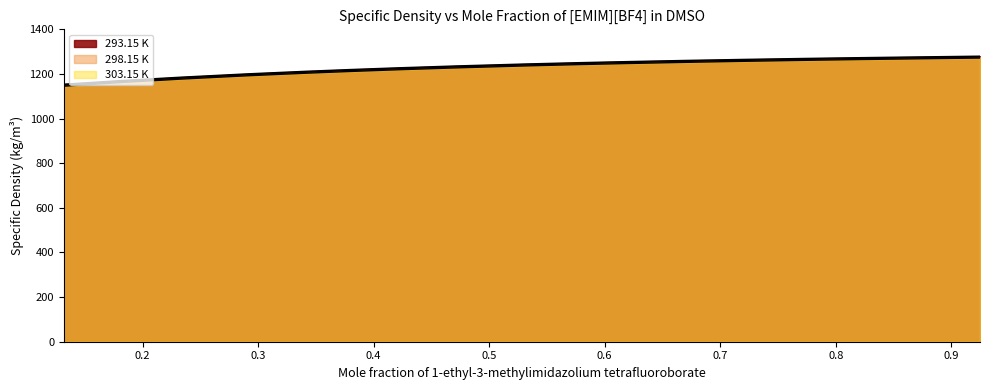

At which category is the sum across all series the highest?

0.9249